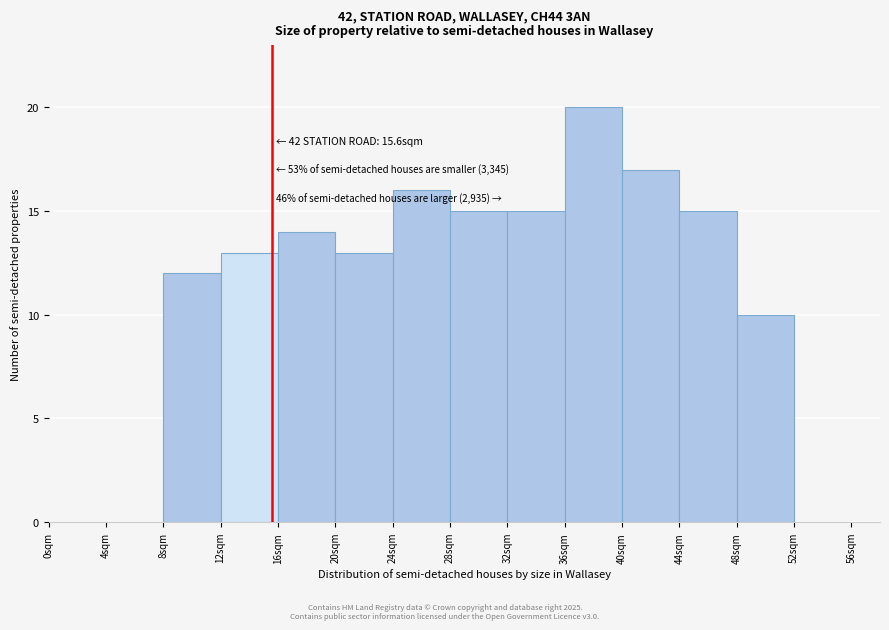

Which range on the x-axis has the tallest bar?

36 to 40